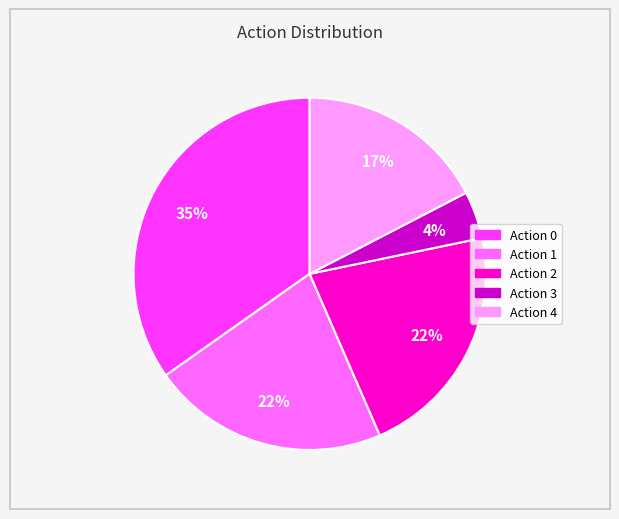

To the nearest percent, what is the average slice percentage?

20%